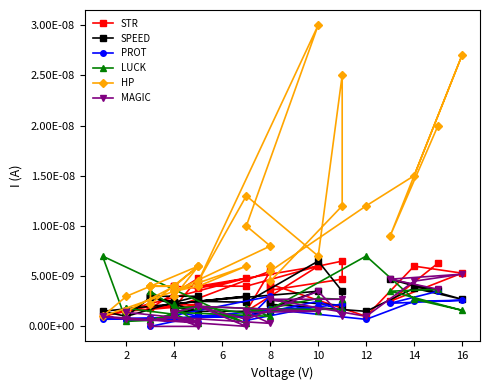

True or false: LUCK has a value of 0.0 at 4.

True